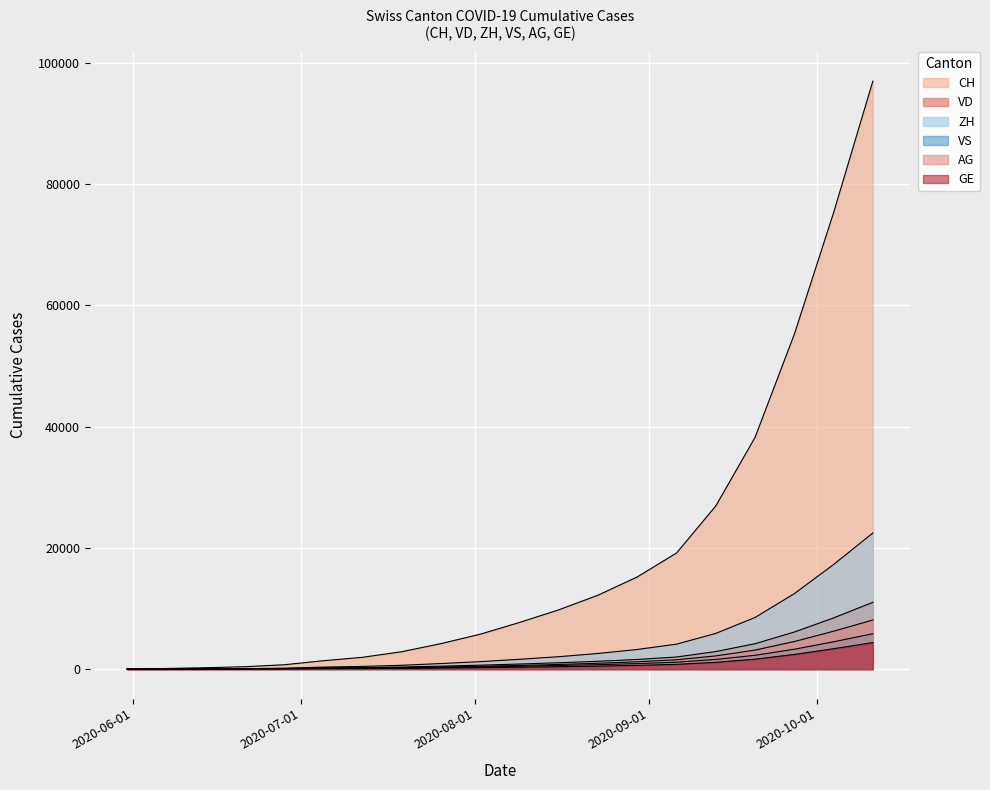

Is it true that CH equals 7494 at 2020-08-23?

False